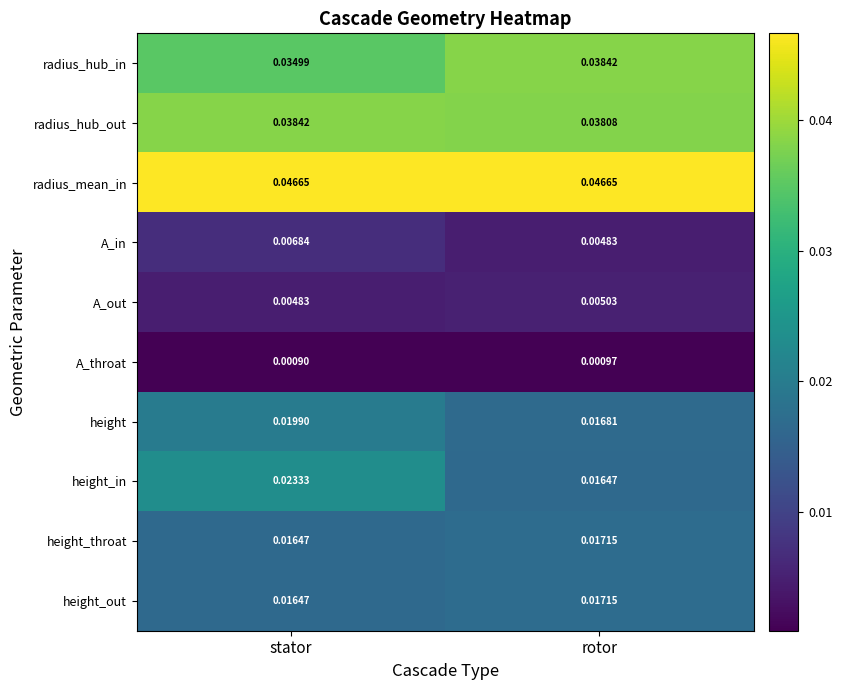

Is the value of radius_hub_out at stator greater than the value of A_in at stator?

Yes